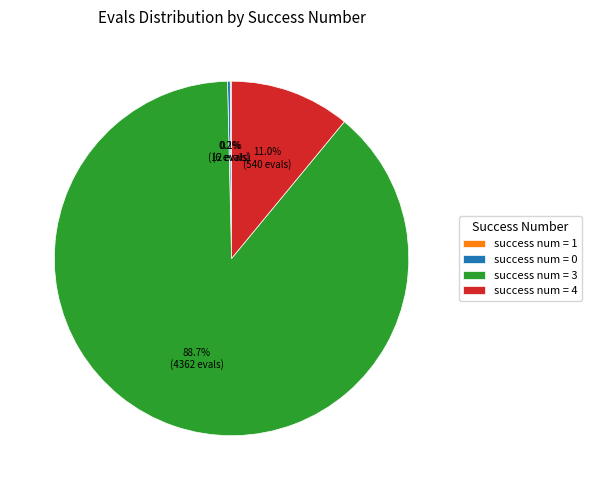

How much of the chart is everything except success num = 4?

89.0%